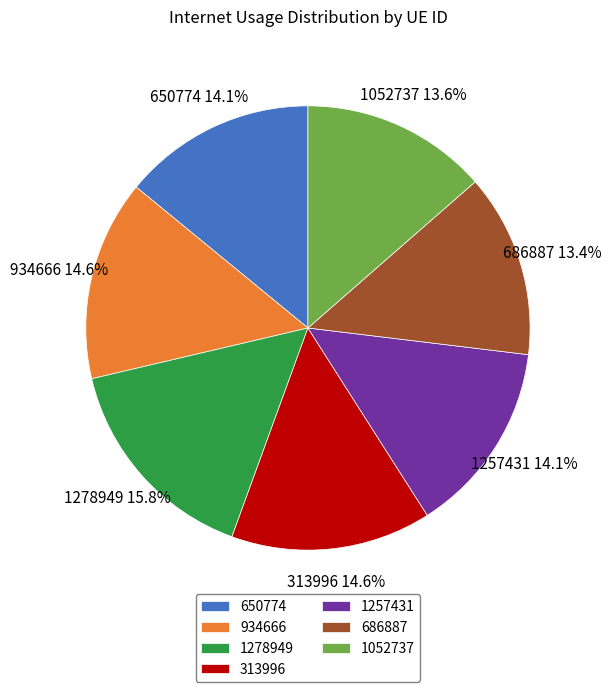

To the nearest percent, what portion does 686887 represent?

13%